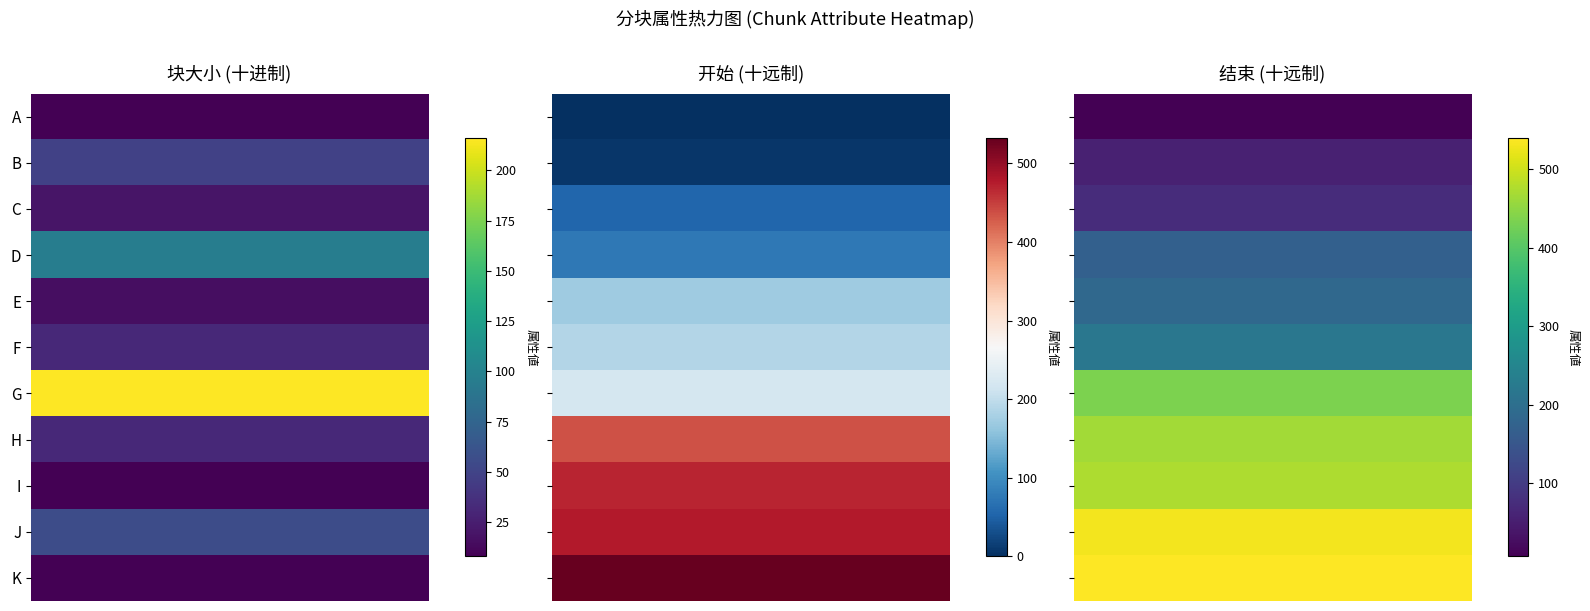

What is the greatest value displayed?

540